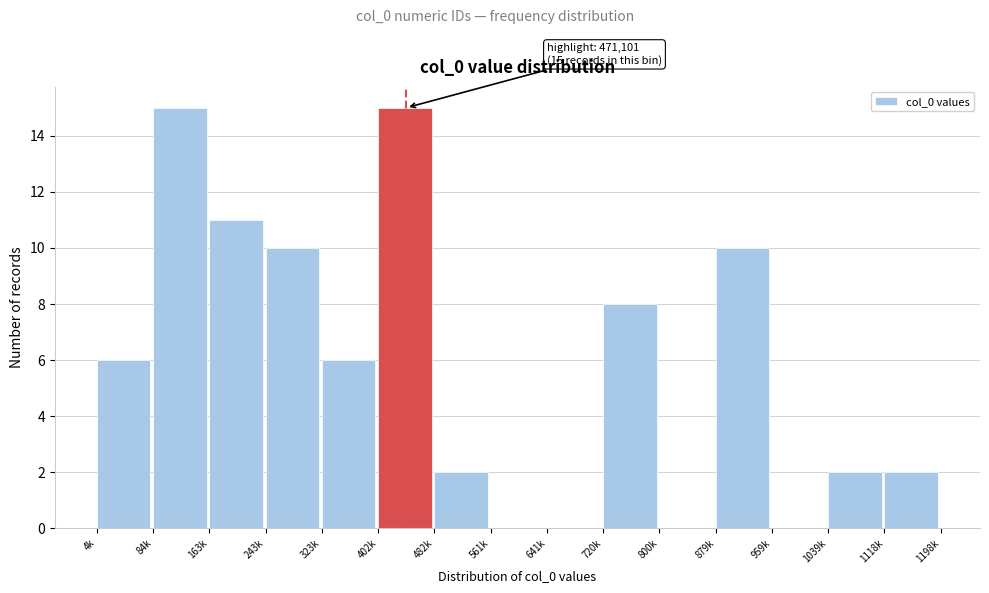

Reading left to right, what are all the values shown in this chart?

4k=6	84k=15	163k=11	243k=10	323k=6	402k=15	482k=2	561k=0	641k=0	720k=8	800k=0	879k=10	959k=0	1039k=2	1118k=2